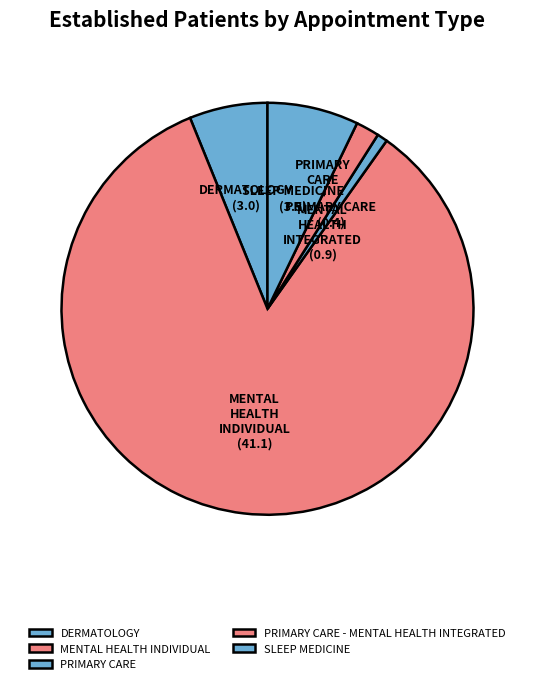

Combined, do PRIMARY CARE - MENTAL HEALTH INTEGRATED and PRIMARY CARE account for over 50%?

No